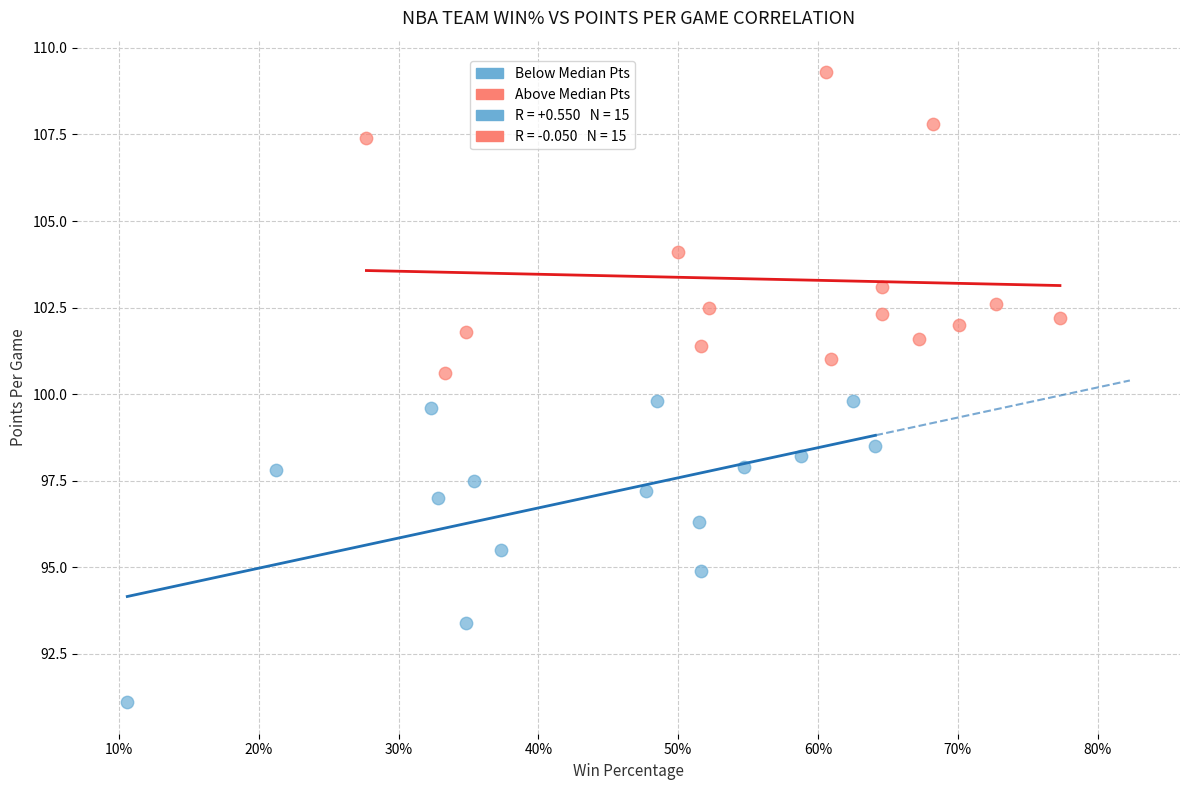

Which series contains the highest Y value?

Above Median Pts